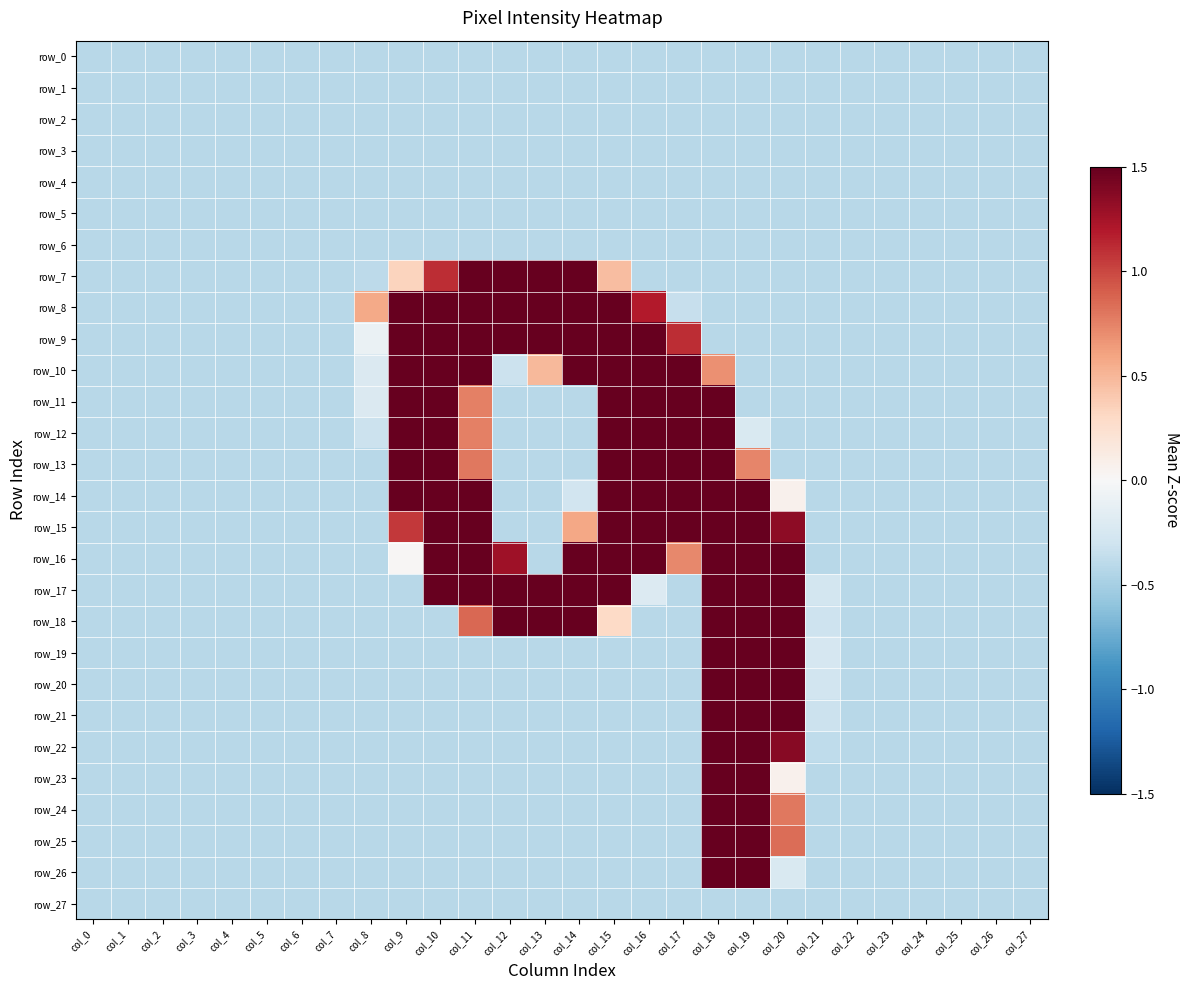

Which series changed the most between col_4 and col_15?

row_16